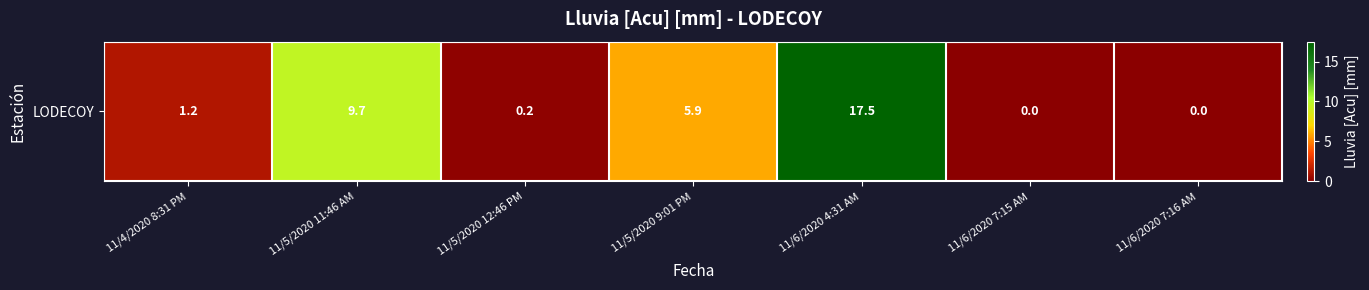

What is the sum of all values?

34.5